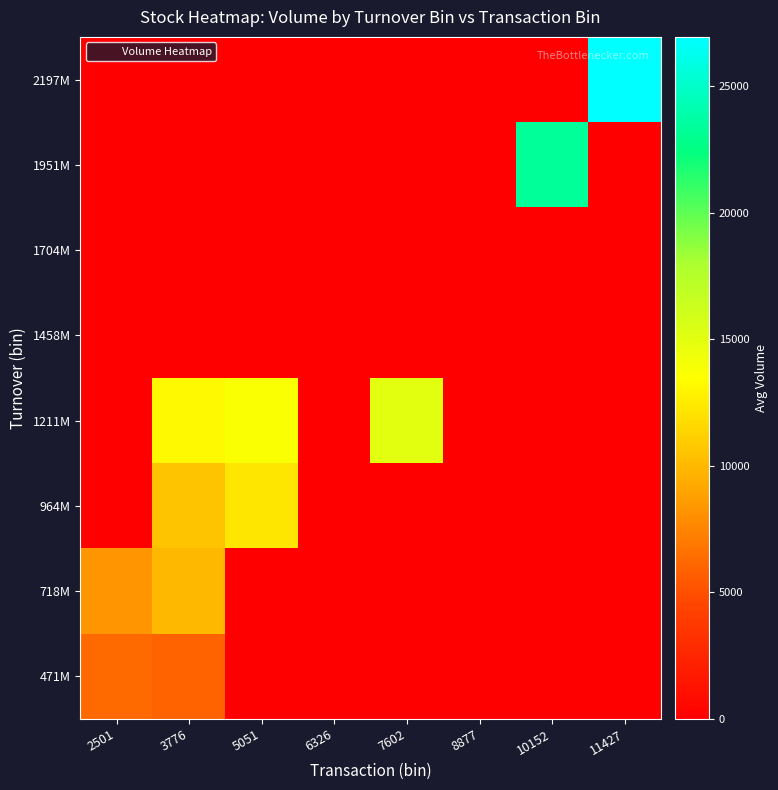

Reading right to left, transcribe all the data shown in this chart.

471M: 11427=0.0	10152=0.0	8877=0.0	7602=0.0	6326=0.0	5051=0.0	3776=5978.9	2501=6221.6
718M: 11427=0.0	10152=0.0	8877=0.0	7602=0.0	6326=0.0	5051=0.0	3776=9916.9	2501=8253.9
964M: 11427=0.0	10152=0.0	8877=0.0	7602=0.0	6326=0.0	5051=12266.6	3776=10530.8	2501=0.0
1211M: 11427=0.0	10152=0.0	8877=0.0	7602=14976.7	6326=0.0	5051=13686.1	3776=13170.8	2501=0.0
1458M: 11427=0.0	10152=0.0	8877=0.0	7602=0.0	6326=0.0	5051=0.0	3776=0.0	2501=0.0
1704M: 11427=0.0	10152=0.0	8877=0.0	7602=0.0	6326=0.0	5051=0.0	3776=0.0	2501=0.0
1951M: 11427=0.0	10152=23327.9	8877=0.0	7602=0.0	6326=0.0	5051=0.0	3776=0.0	2501=0.0
2197M: 11427=26946.0	10152=0.0	8877=0.0	7602=0.0	6326=0.0	5051=0.0	3776=0.0	2501=0.0